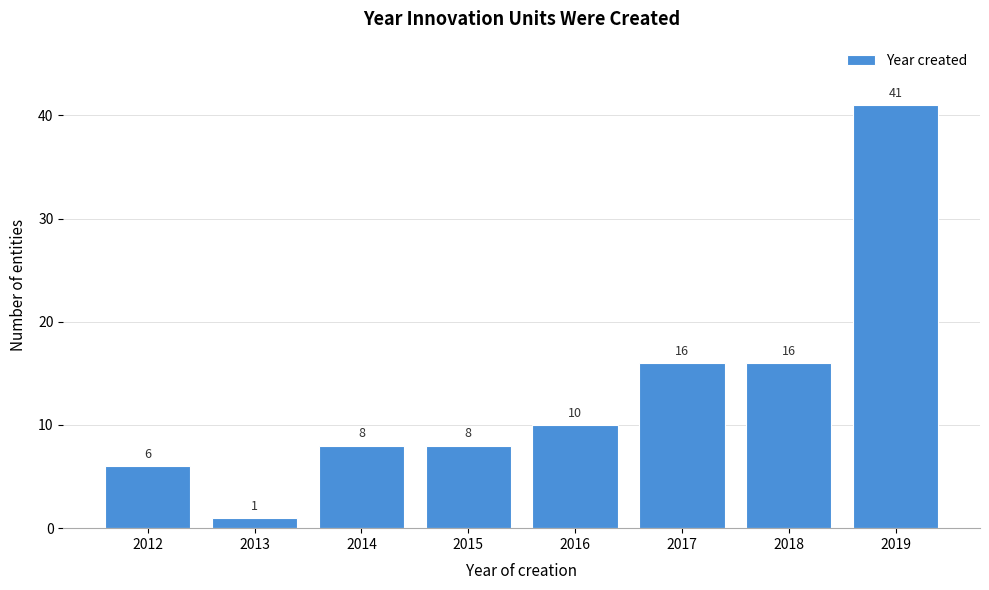

Reading left to right, transcribe all the data shown in this chart.

2012=6	2013=1	2014=8	2015=8	2016=10	2017=16	2018=16	2019=41